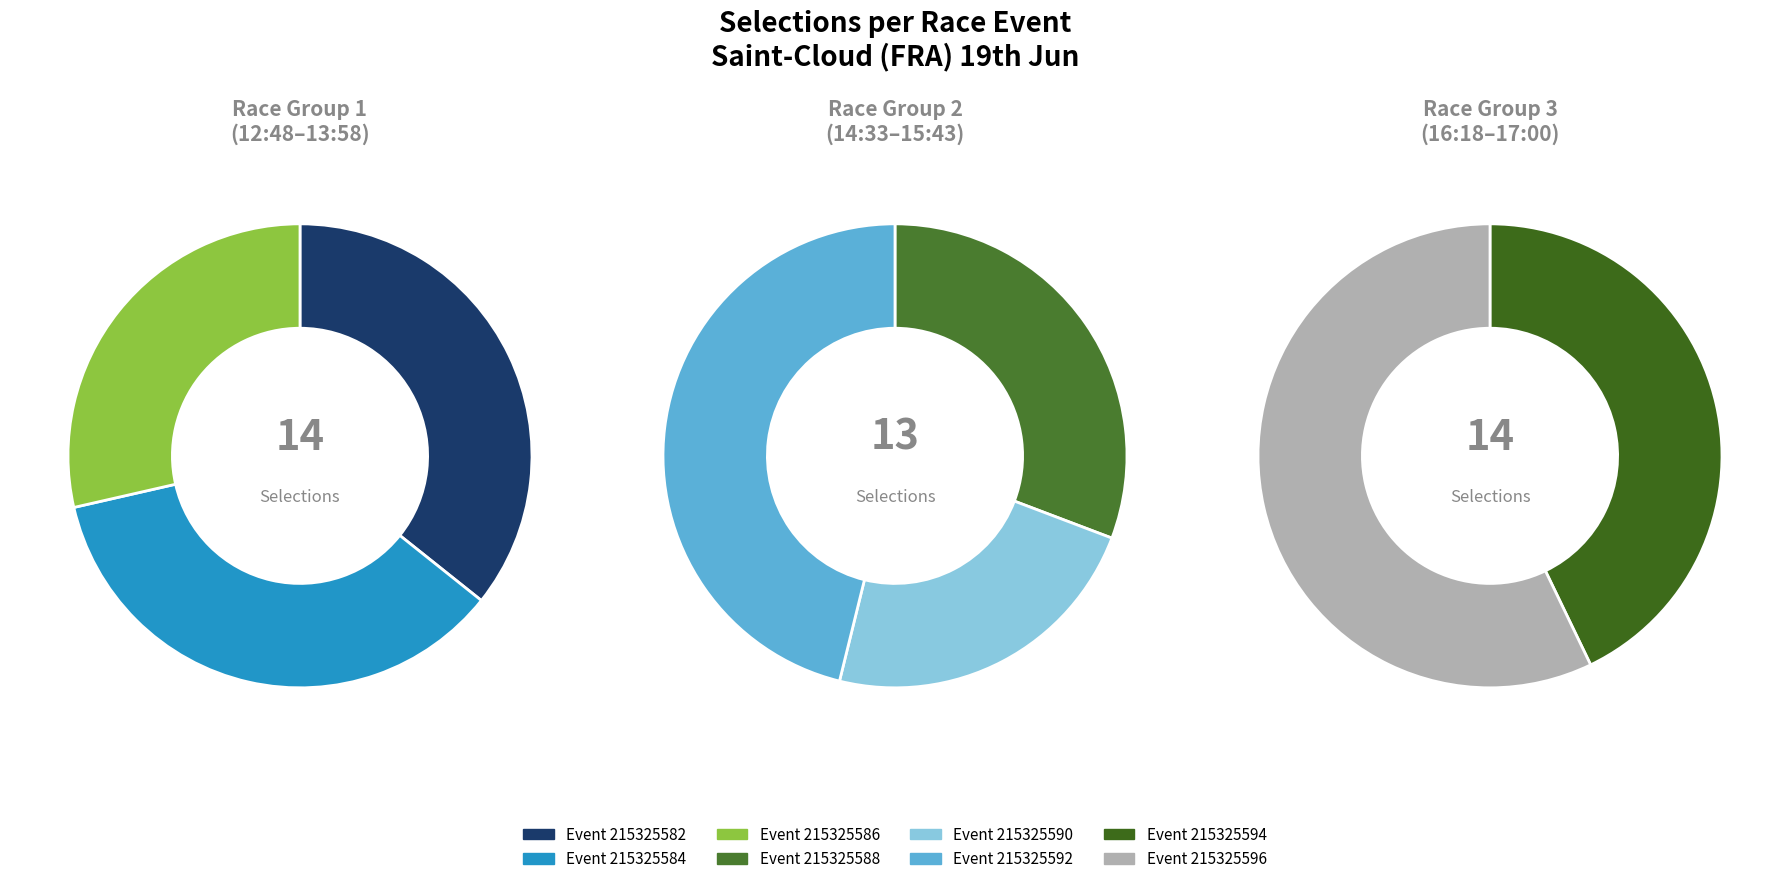

Is it true that 215325584 is 18% of the pie?

False